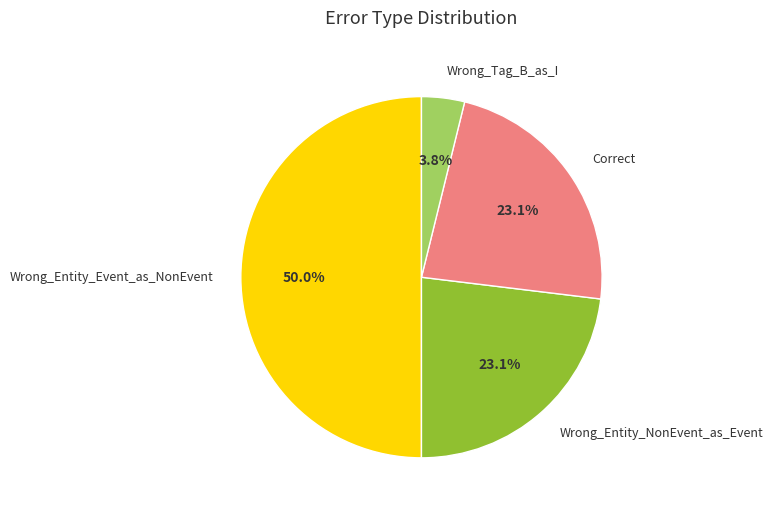

Does Wrong_Tag_B_as_I account for over 50% of the chart?

No